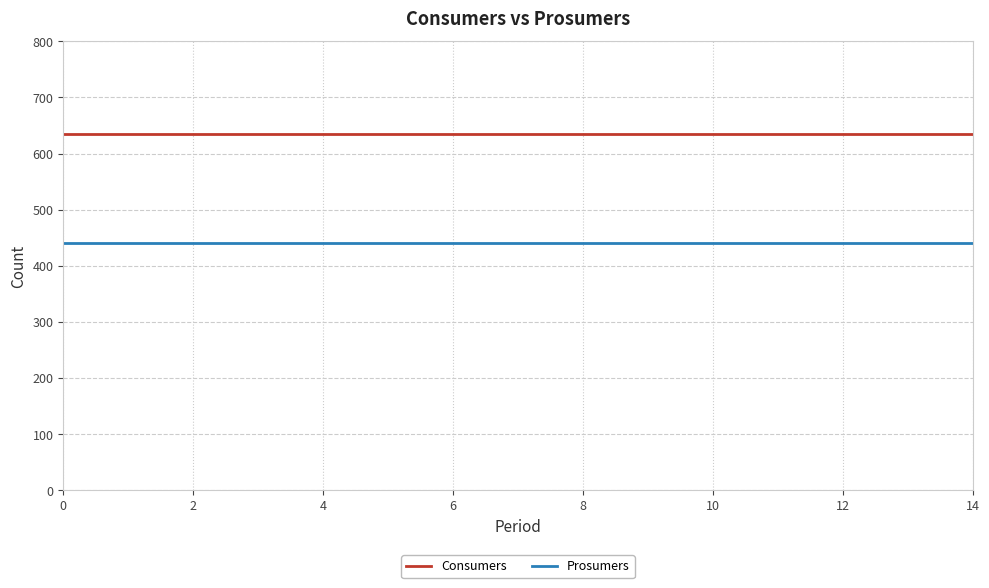

Rank the series by their average value, from highest to lowest.

Consumers, Prosumers